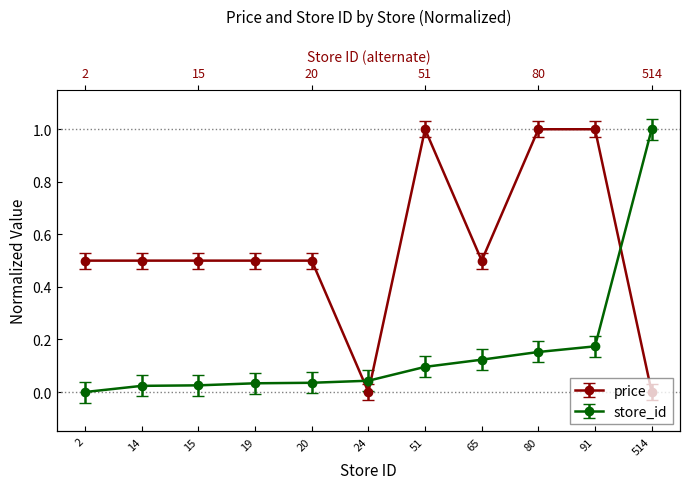

What is the sum of all price values?

6.0